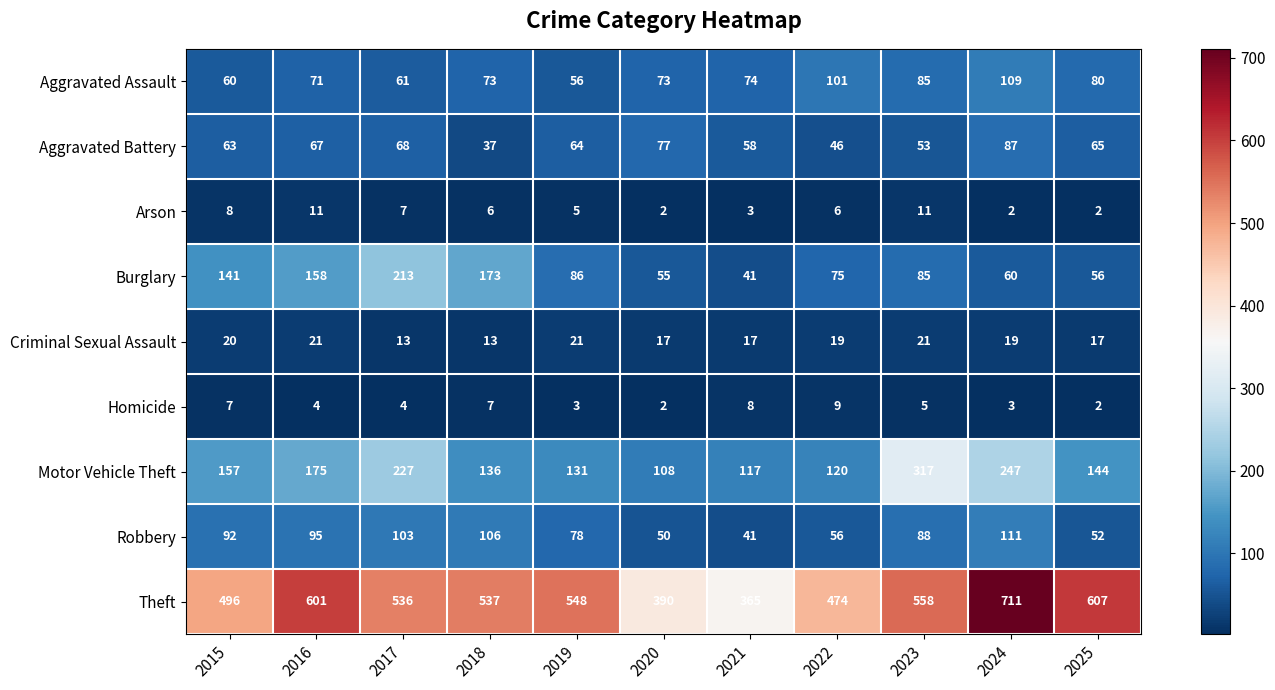

What is the difference between the highest and lowest values at 2022?

468